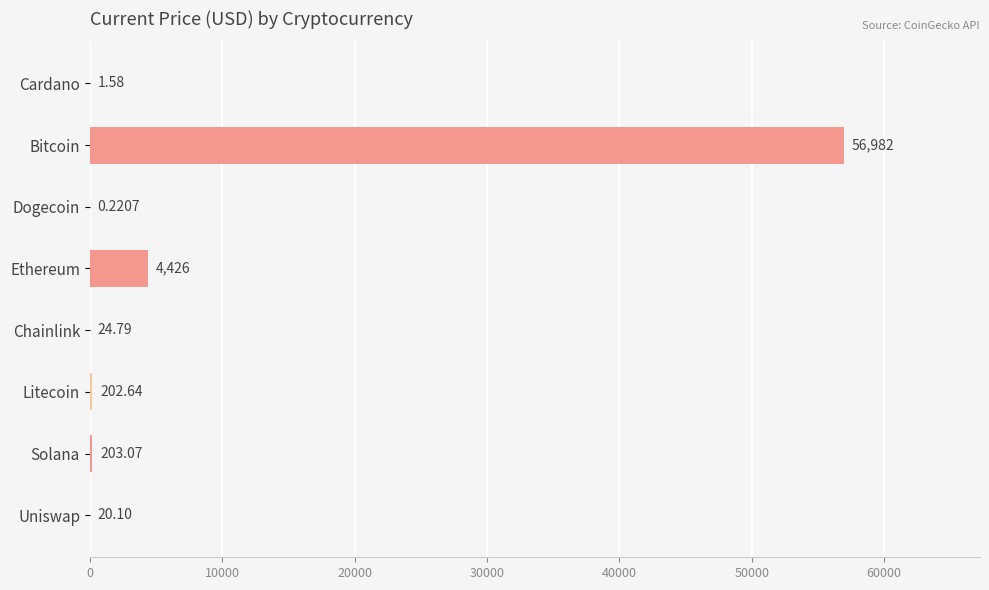

What is the sum of all values?

61860.1